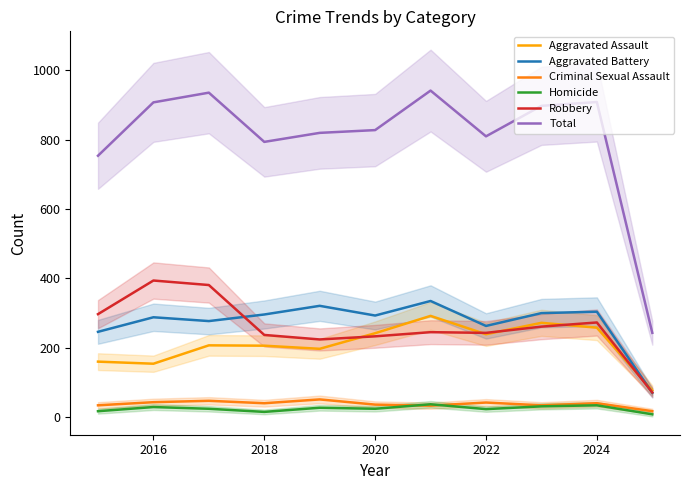

True or false: Homicide has a value of 29 at 2016.

True